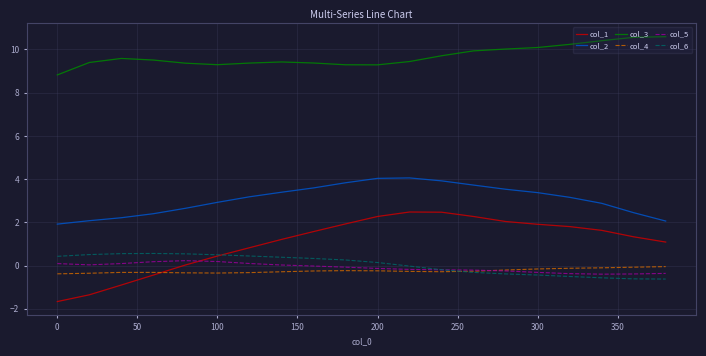

Which series has the largest total across all categories?

col_3